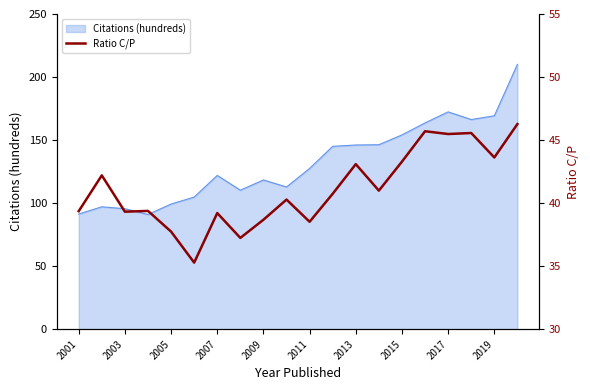

Is it true that Citations (hundreds) equals 118.4 at 2009?

True